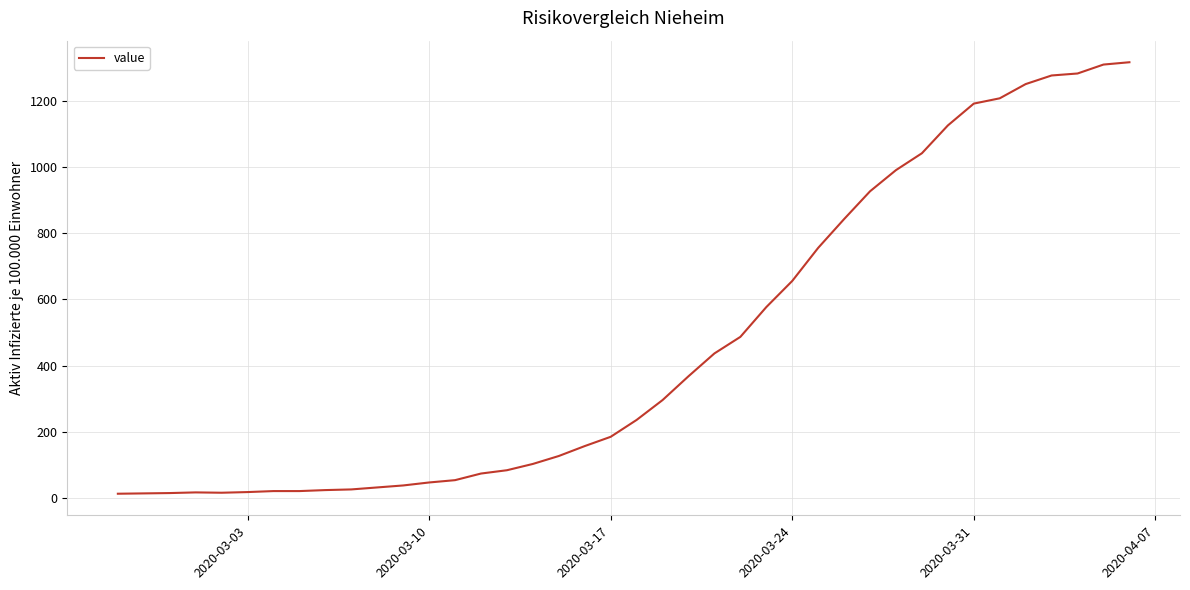

What is the greatest value displayed?

1317